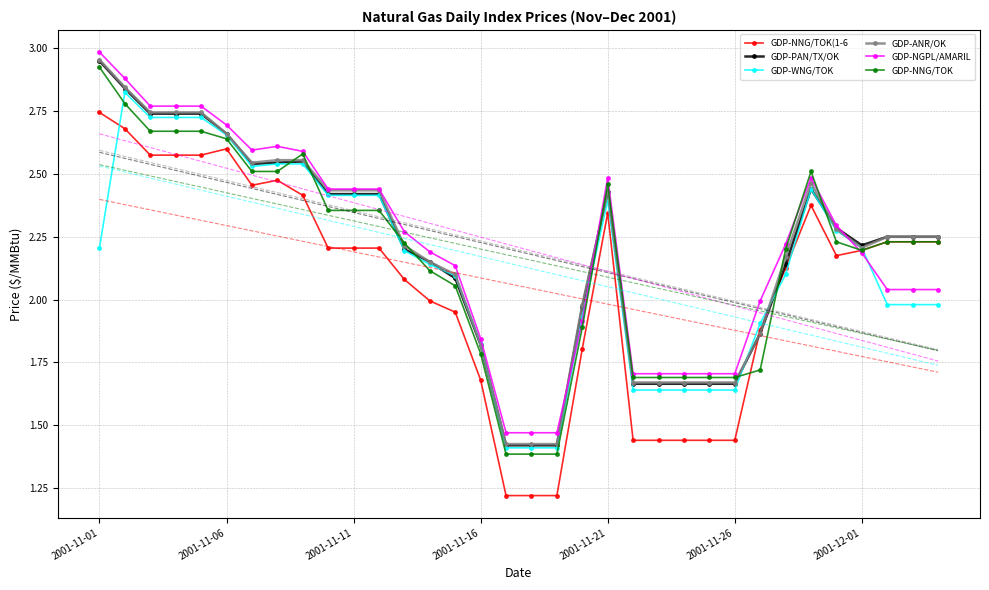

Where is GDP-NNG/TOK(1-6 nearest to the value 1?

16